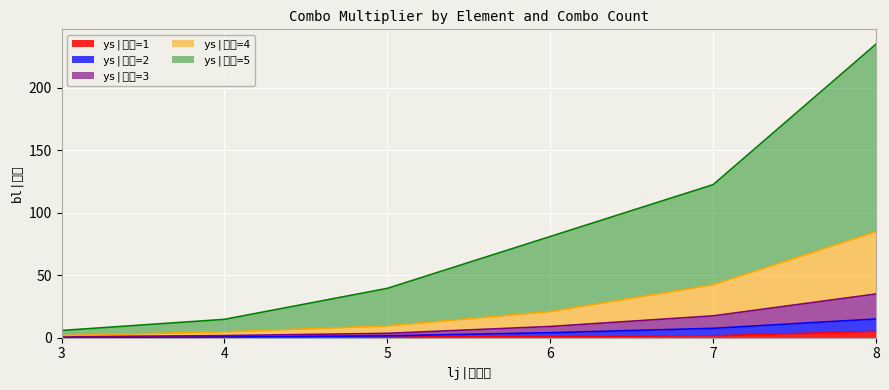

What is the spread (max minus min) of values at 6?

80.0